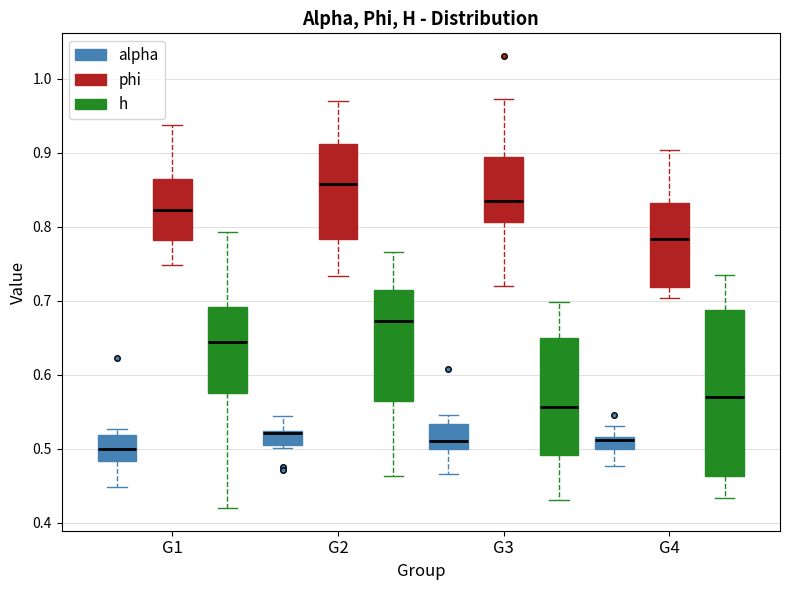

Where is the upper edge of the box for G3 (alpha) on the y-axis? The values are not printed on the chart, so give them approximately, as read against the axis.

0.53